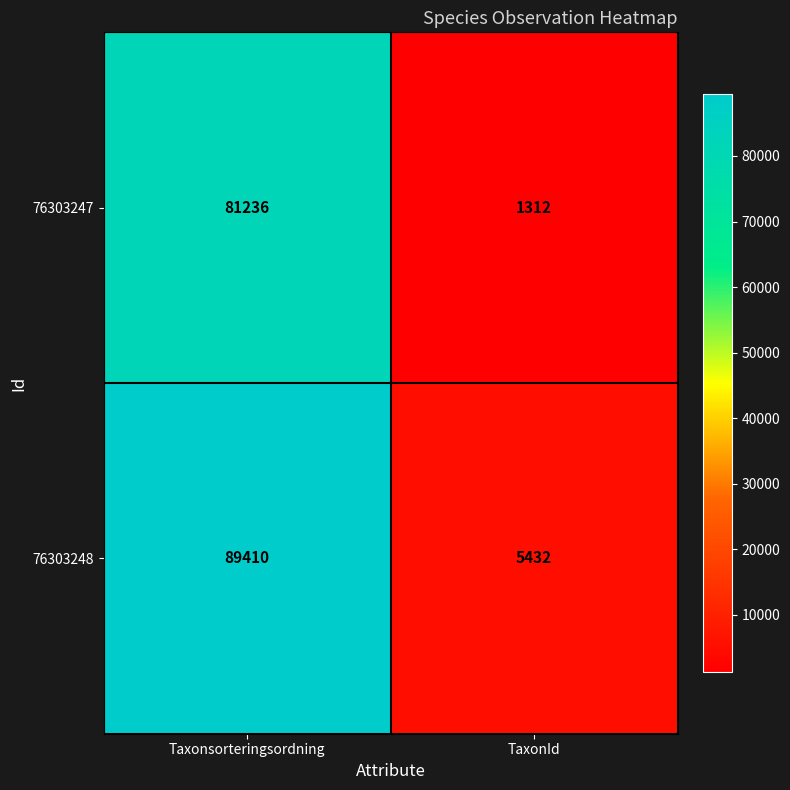

Which category has the highest value in the 76303248 series?

Taxonsorteringsordning